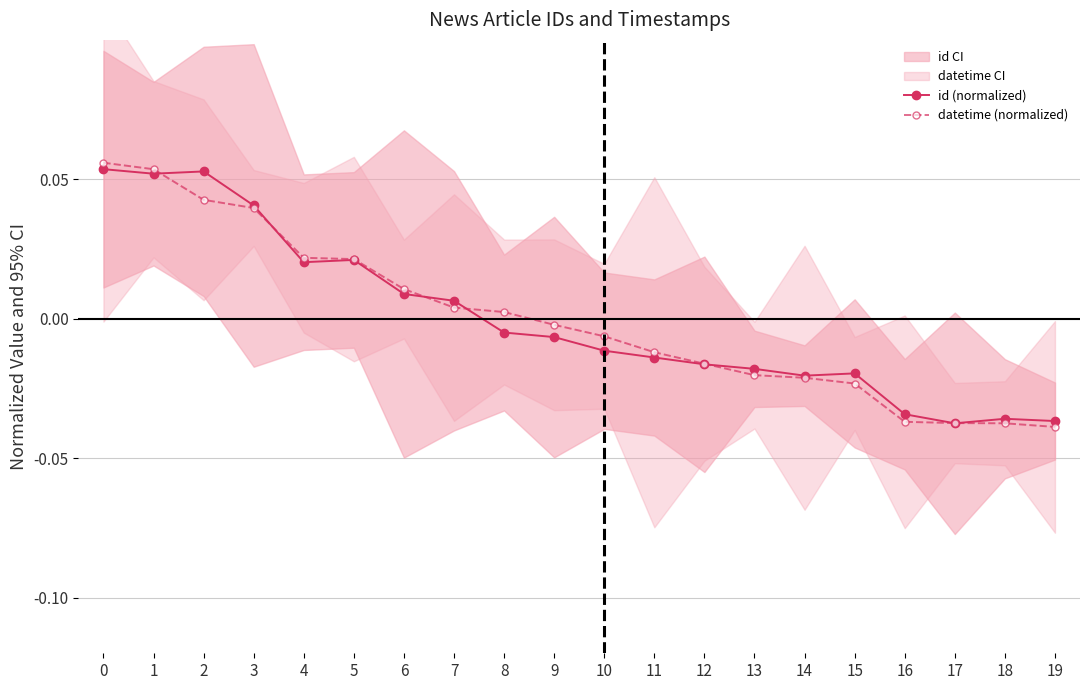

Which series has the widest spread of values?

datetime (normalized)